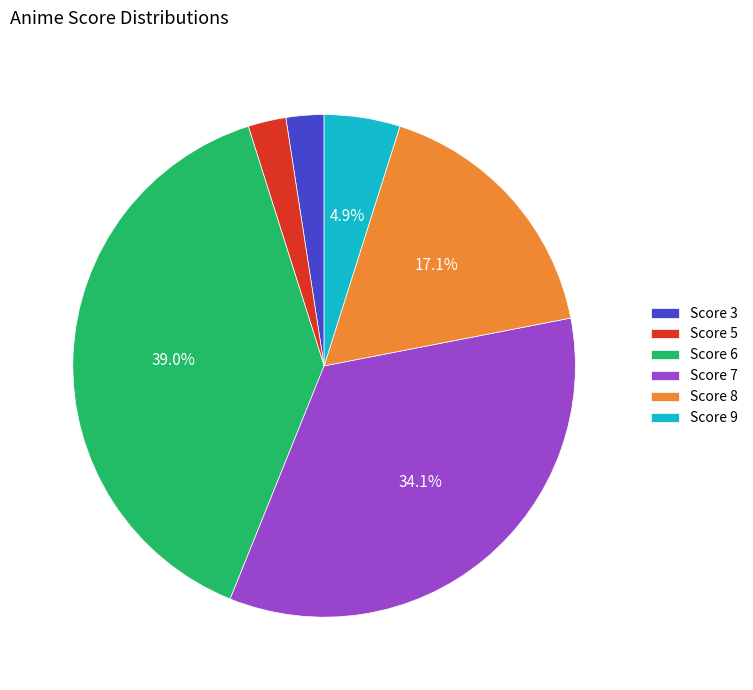

To the nearest percent, what is the difference between the Score 7 and Score 9 slice percentages?

29%